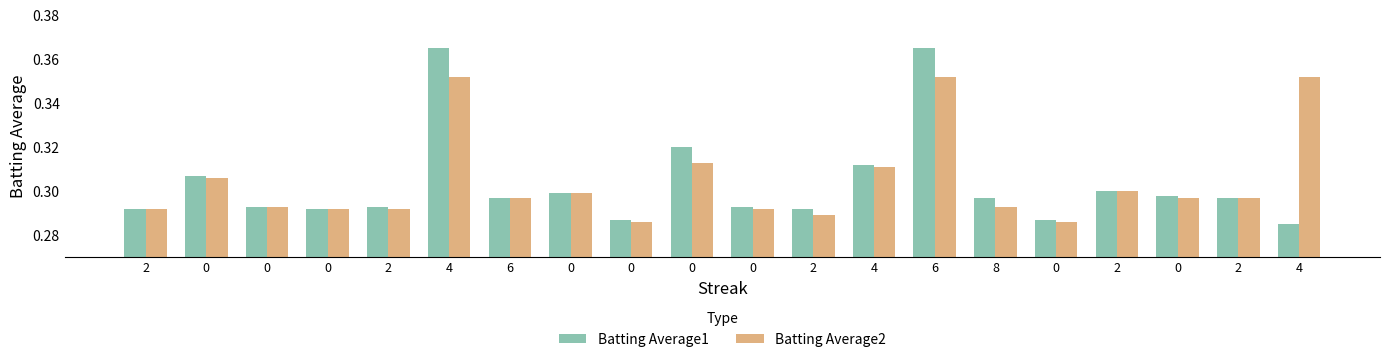

Is the value of Batting Average2 at 2 greater than the value of Batting Average1 at 2?

No